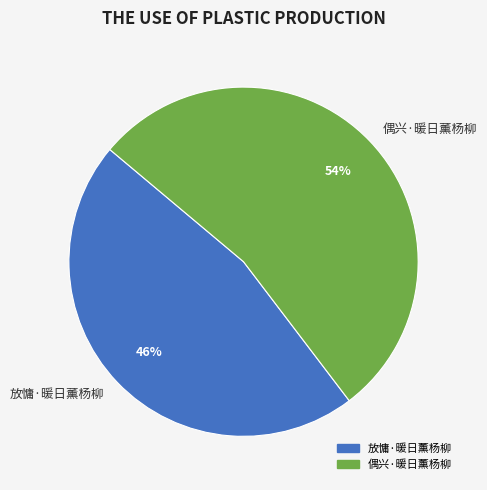

Is it true that 放慵·暖日薰杨柳 is 46% of the pie?

True